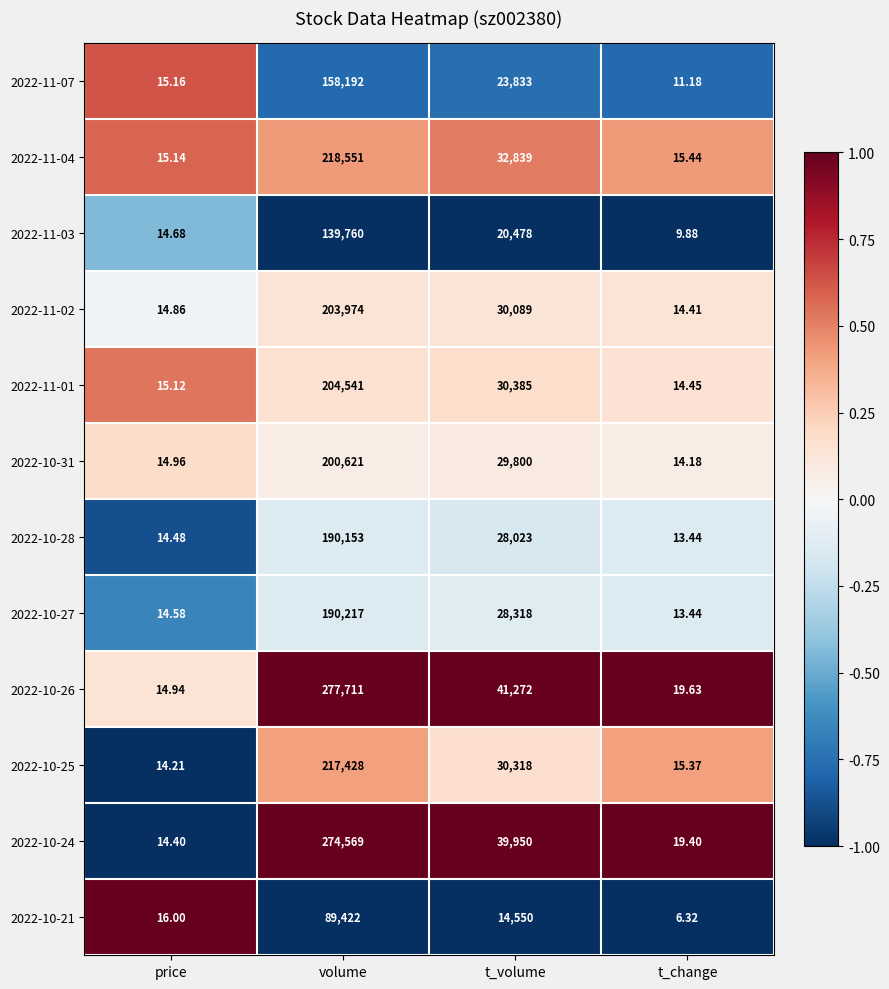

Is the value of 2022-11-04 at price greater than the value of 2022-11-03 at t_change?

Yes